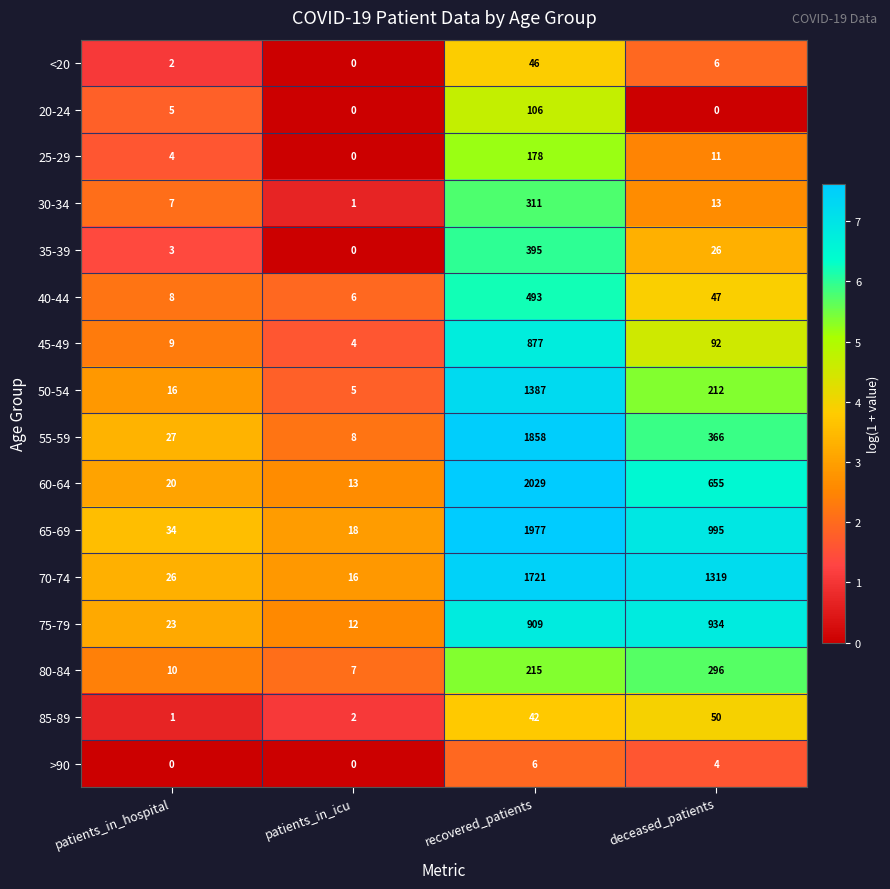

What is the highest value of the 25-29 series?

178